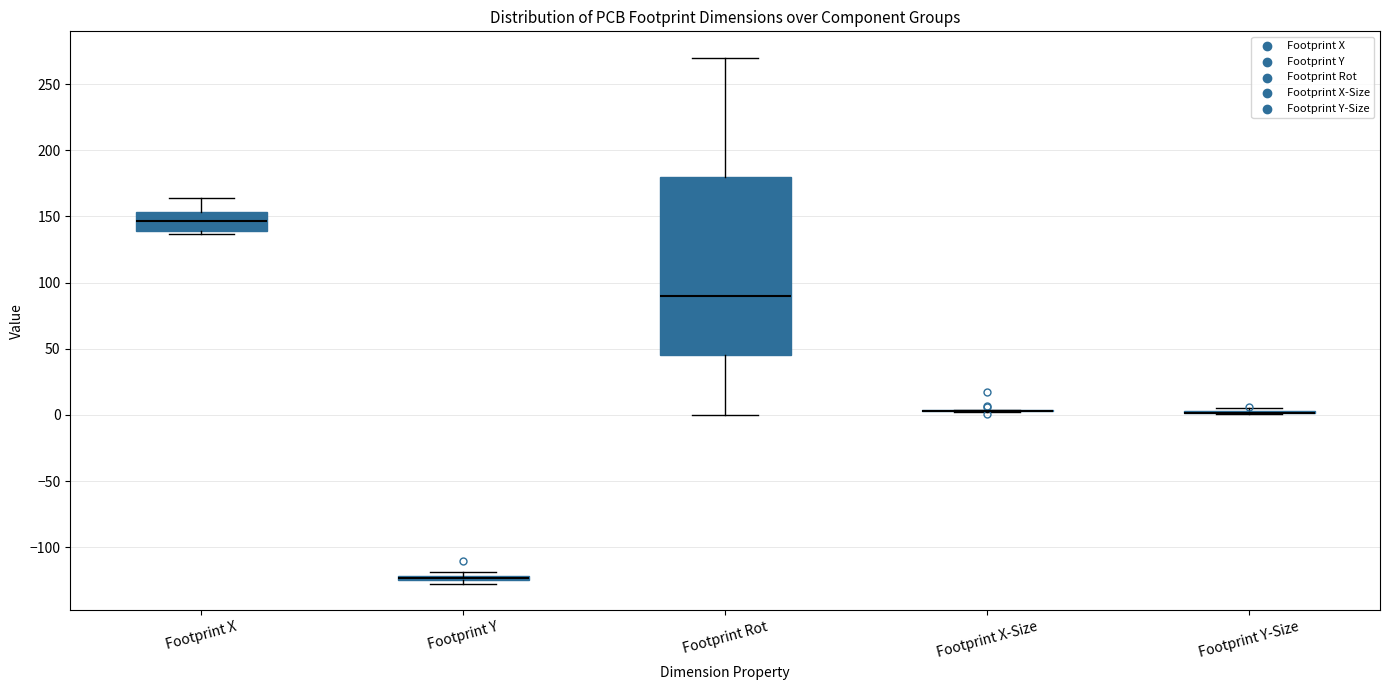

Comparing the boxes themselves (not the whiskers), which one is the tallest?

Footprint Rot